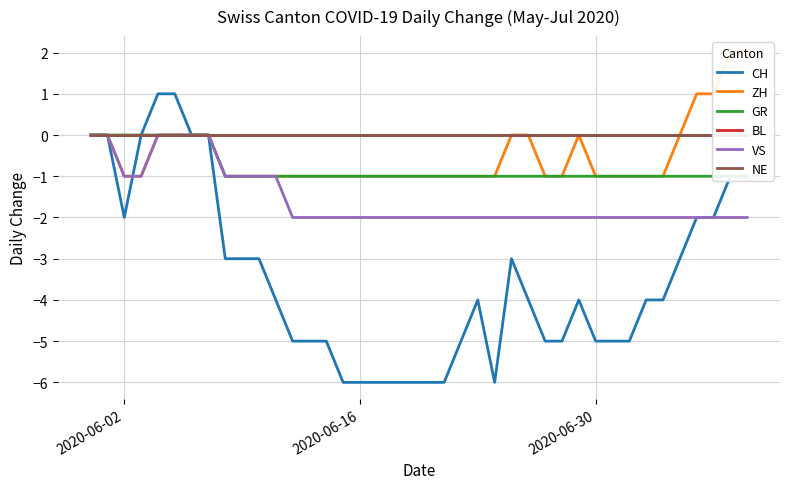

True or false: BL has more than 0 interior local peaks.

False